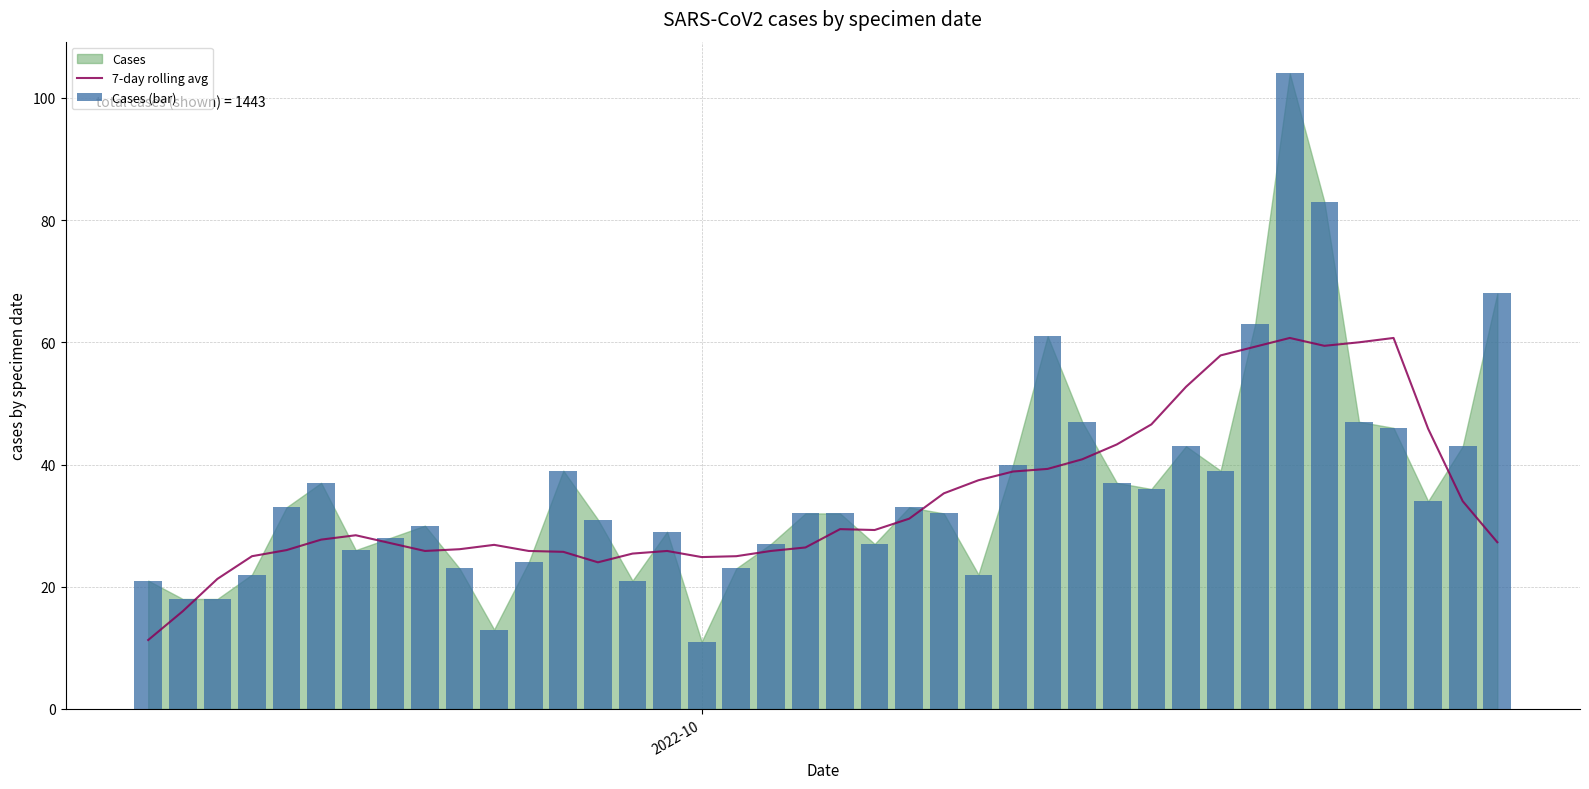

Which series has the largest total across all categories?

Cases (bar)